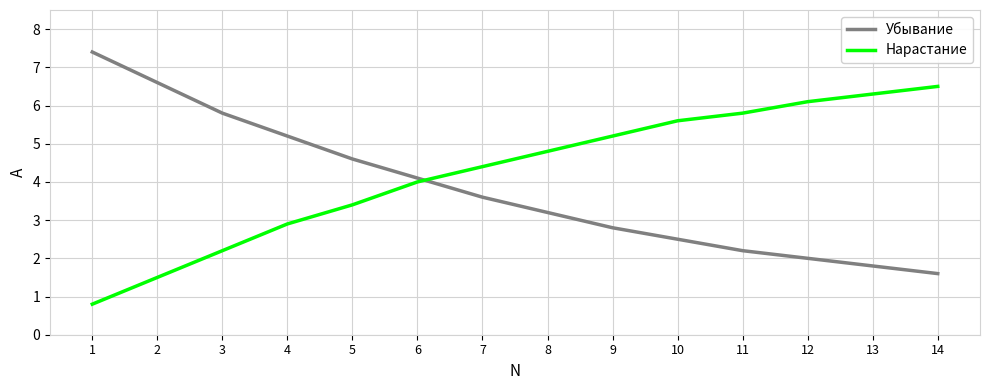

The value of Убывание at 4 is 5.2. True or false?

True